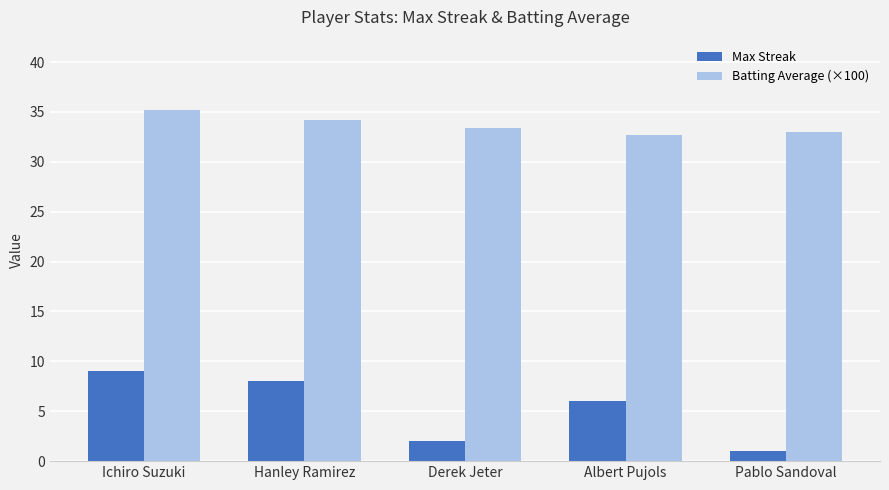

At which category is the sum across all series the highest?

Ichiro Suzuki